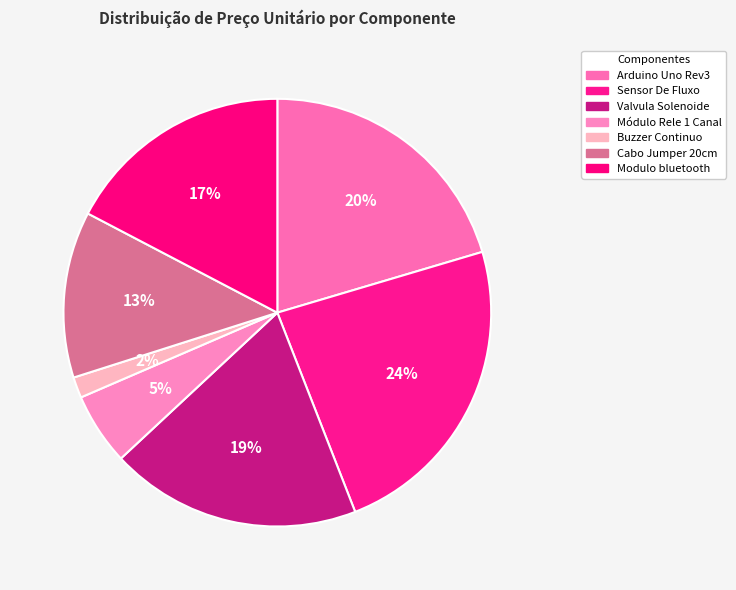

How many slices are in this pie chart?

7